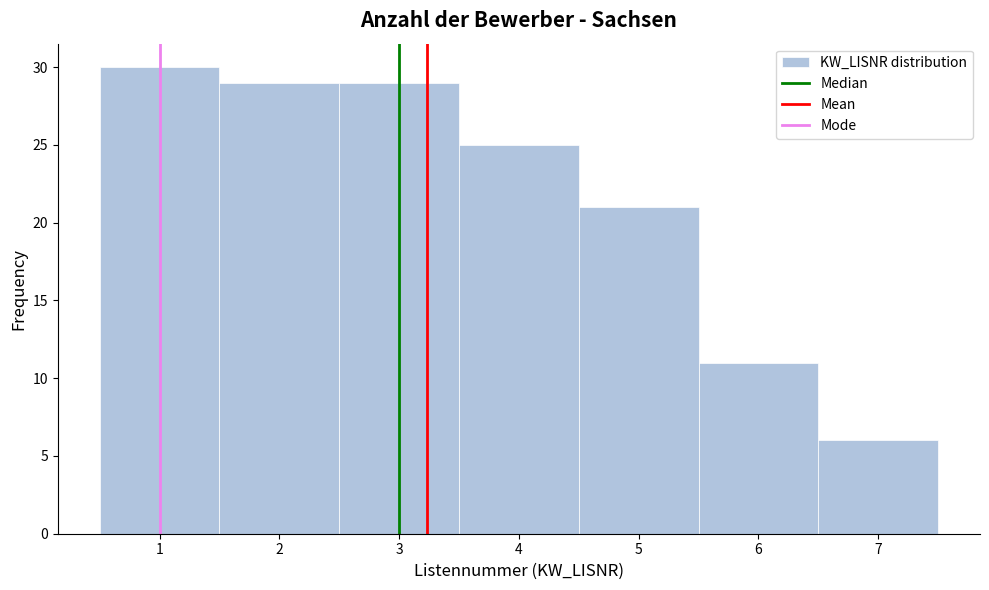

Over which range of the x-axis is the bar tallest?

0.5 to 1.5